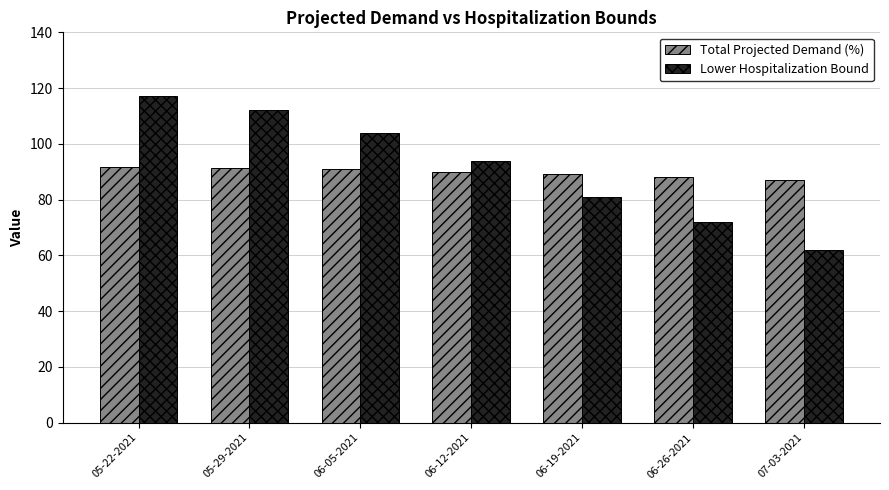

At which category does the chart reach its peak across all series?

05-22-2021